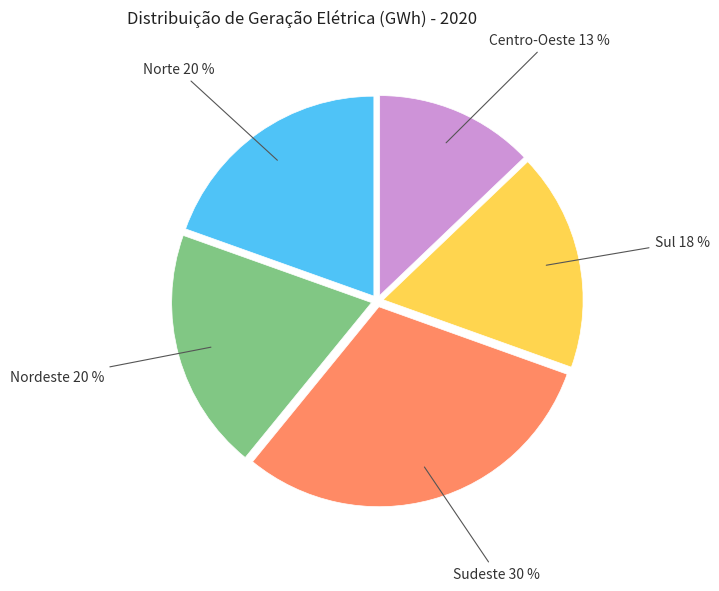

Is there any slice that represents more than half of the pie?

No